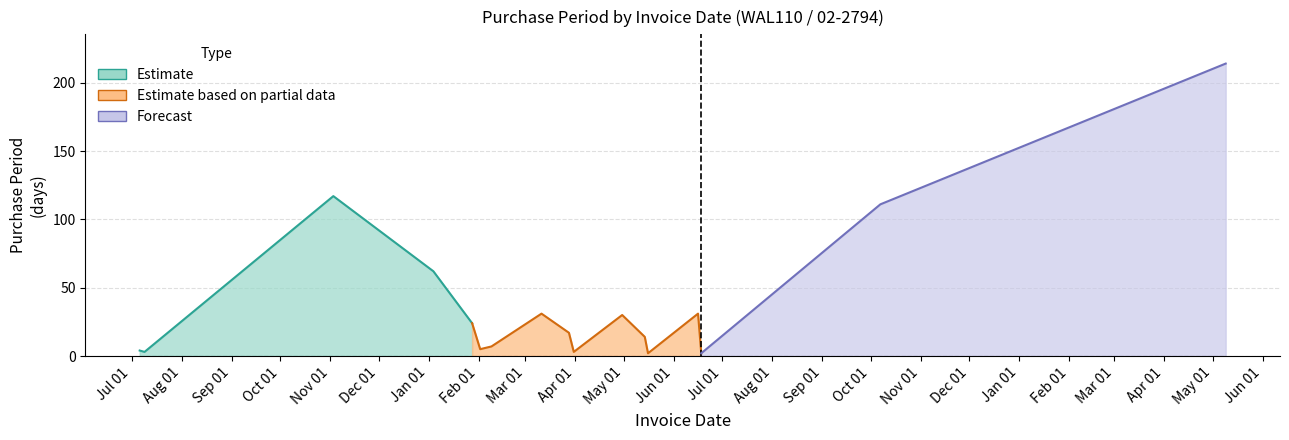

The value at 2016-04-30 is 30. True or false?

True